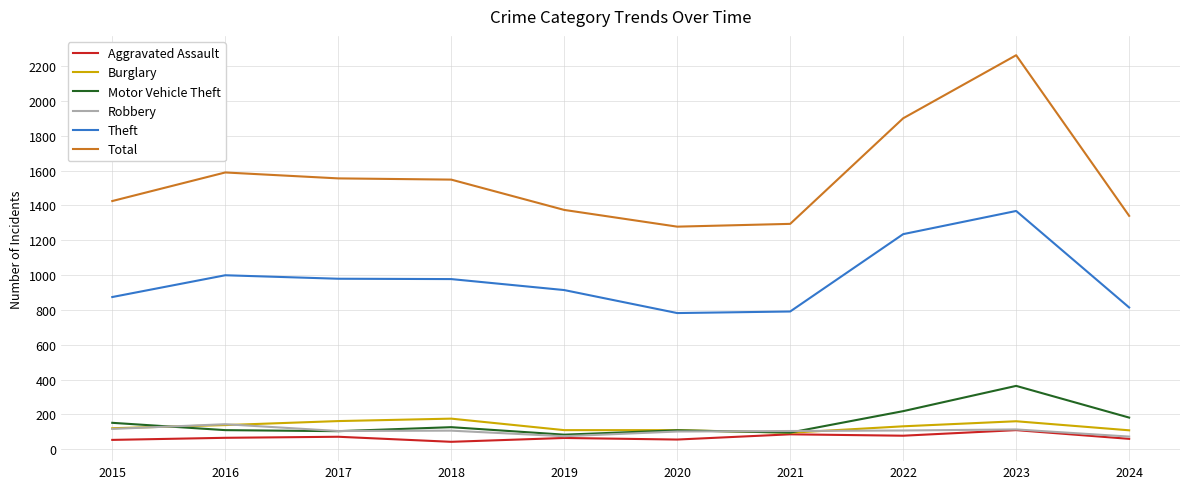

At which label does Burglary first exceed 132?

2016